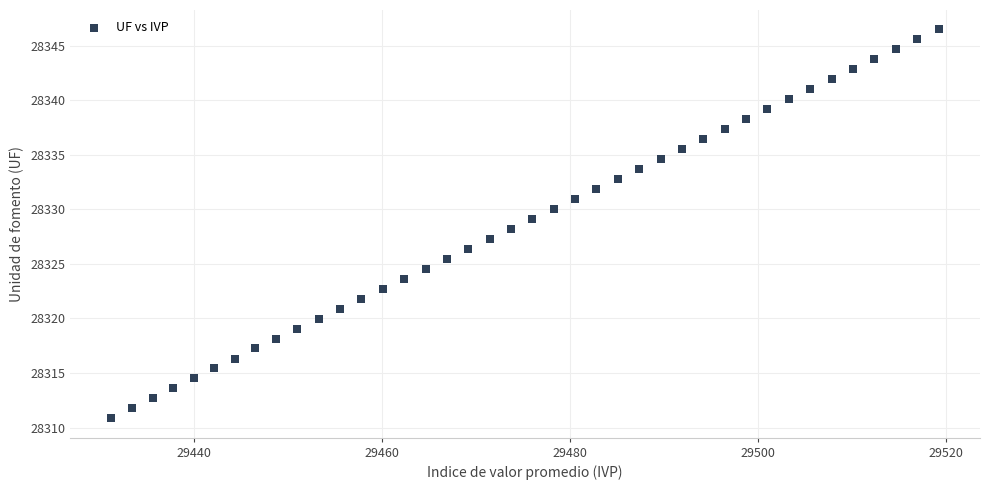

What is the range of Y values (max minus min)?

35.6